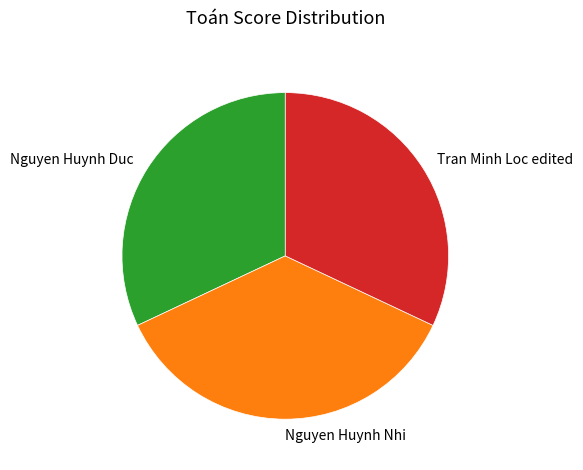

Which category has the biggest portion of the pie?

Nguyen Huynh Nhi